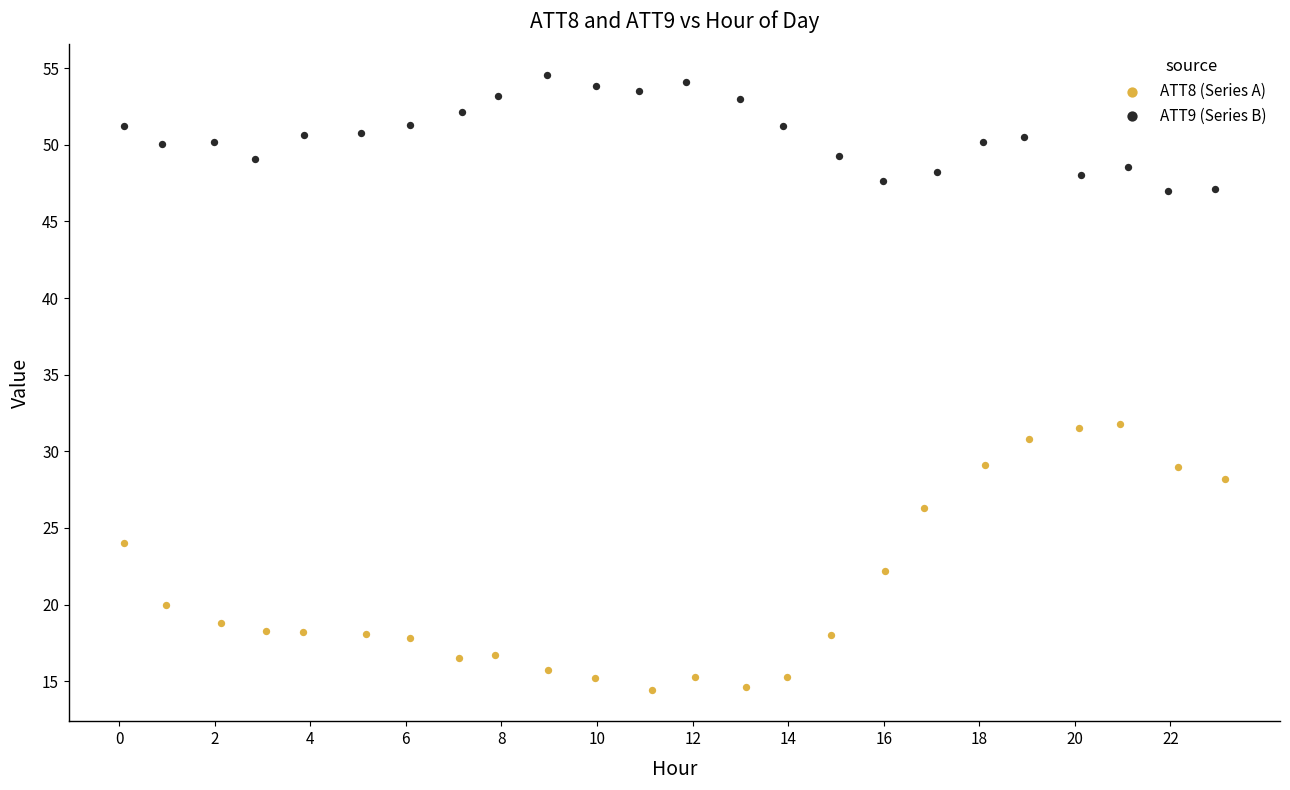

Which series contains the highest Y value?

ATT9 (Series B)